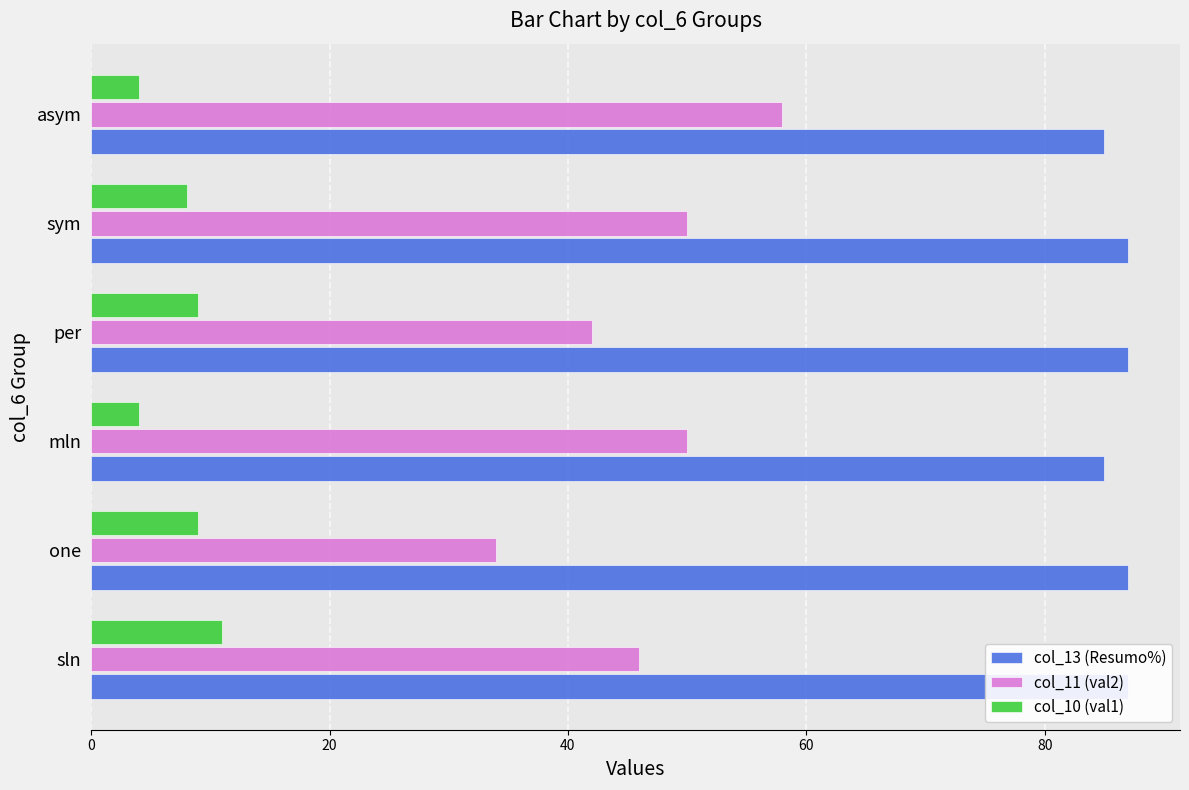

What is the greatest value displayed?

87